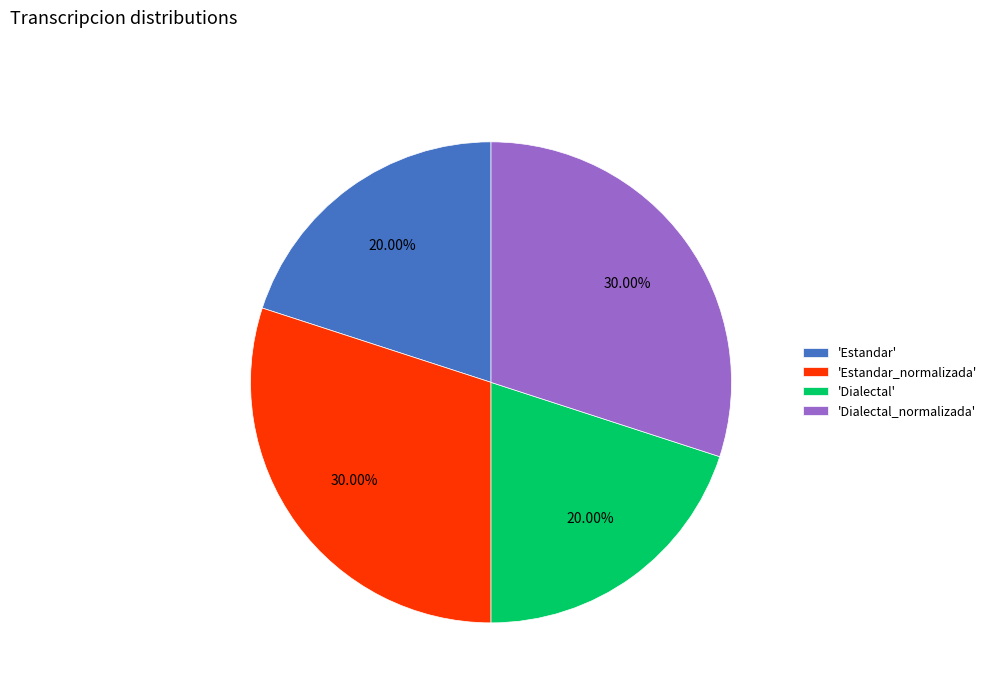

Is 'Dialectal_normalizada' the majority of the pie?

No